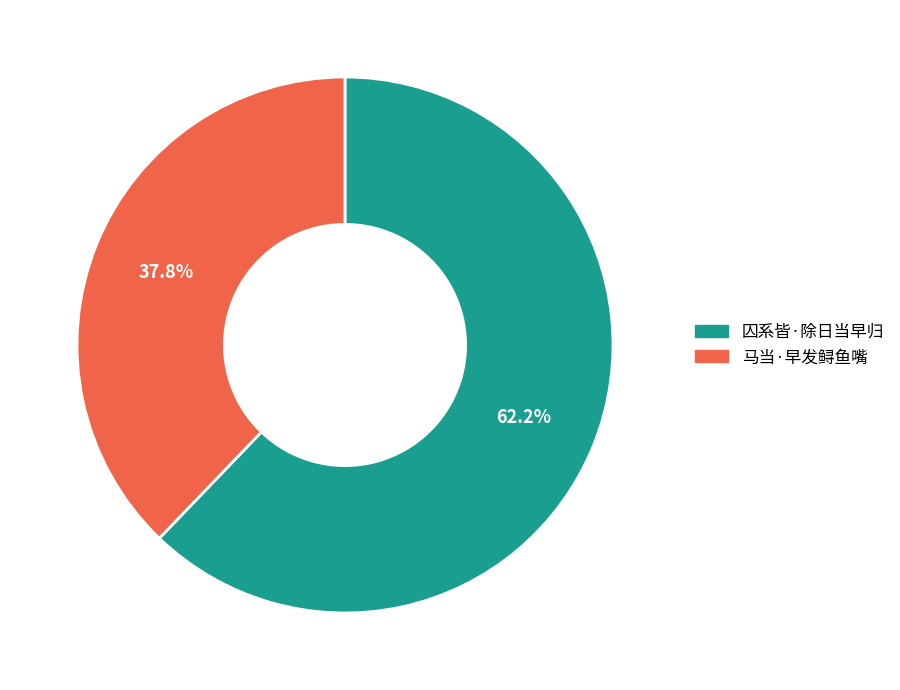

The 马当·早发鲟鱼嘴 slice represents 29% of the pie. True or false?

False